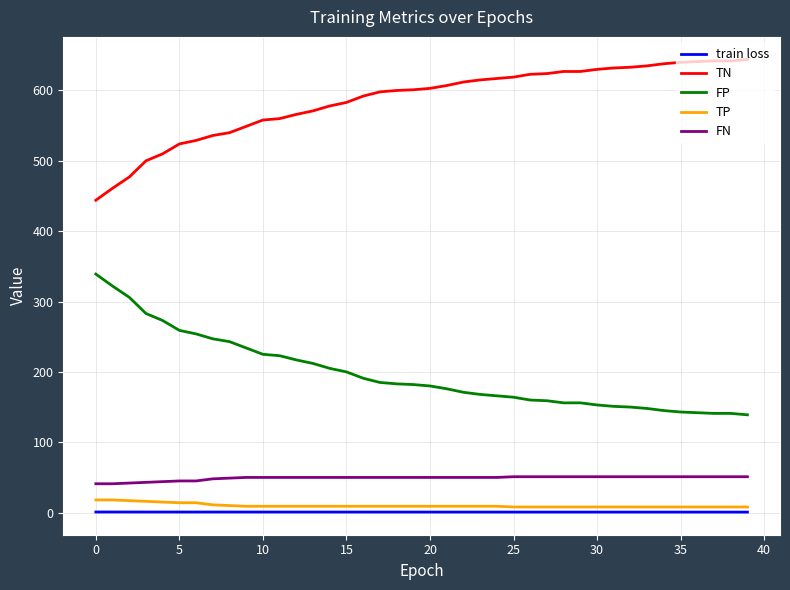

What is the difference between the maximum and minimum values in the FP series?

200.0